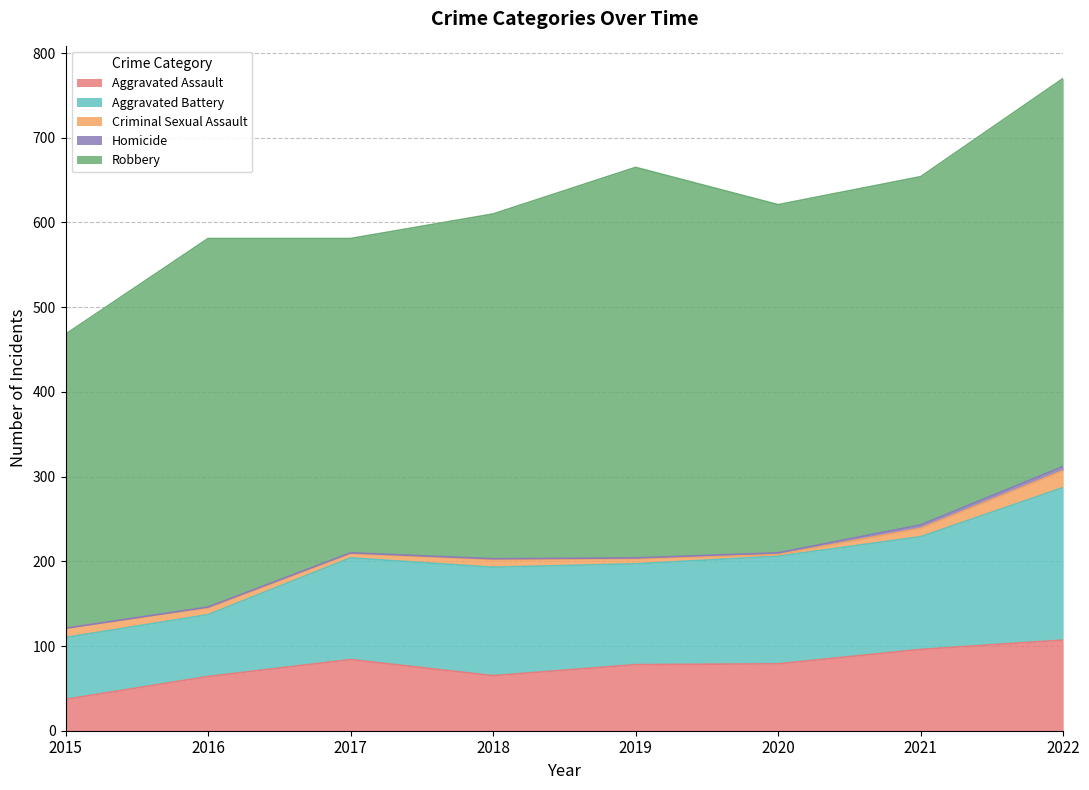

At which category does the chart reach its minimum across all series?

2015